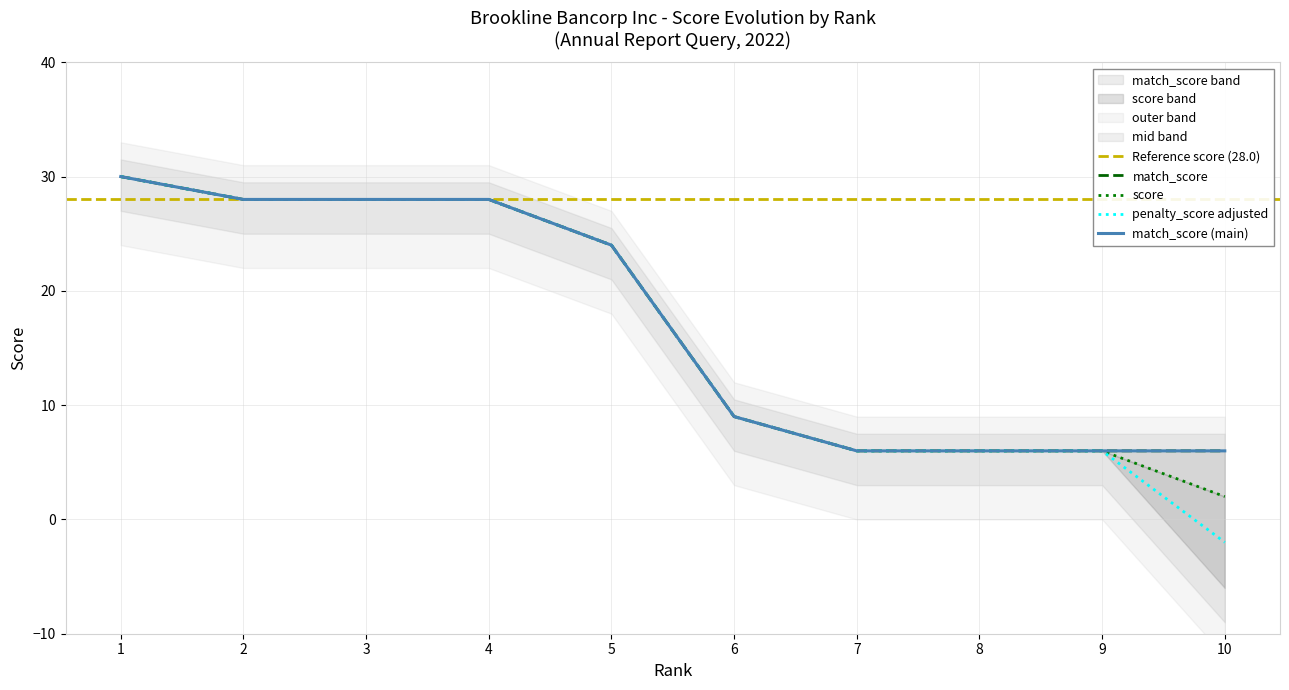

The value of penalty_score adjusted at 7 is 6. True or false?

True